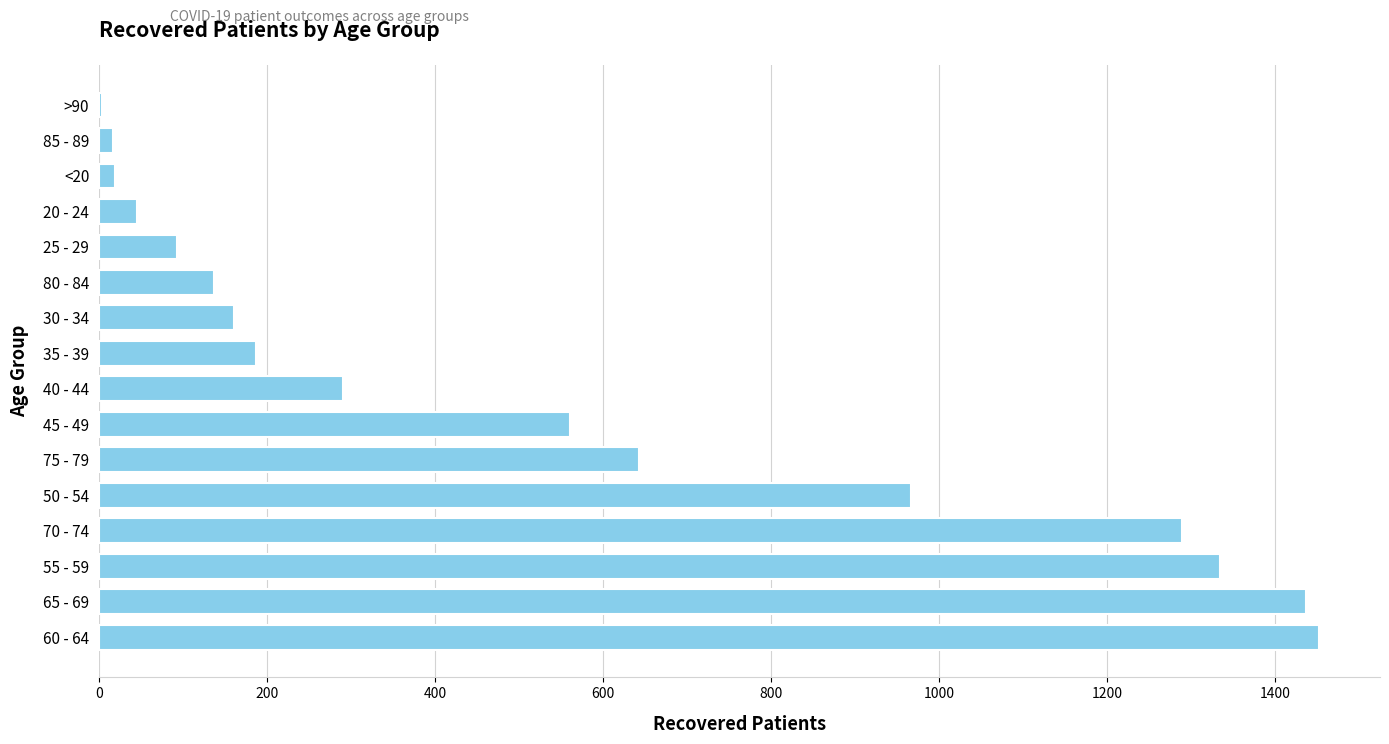

What is the greatest value displayed?

1452